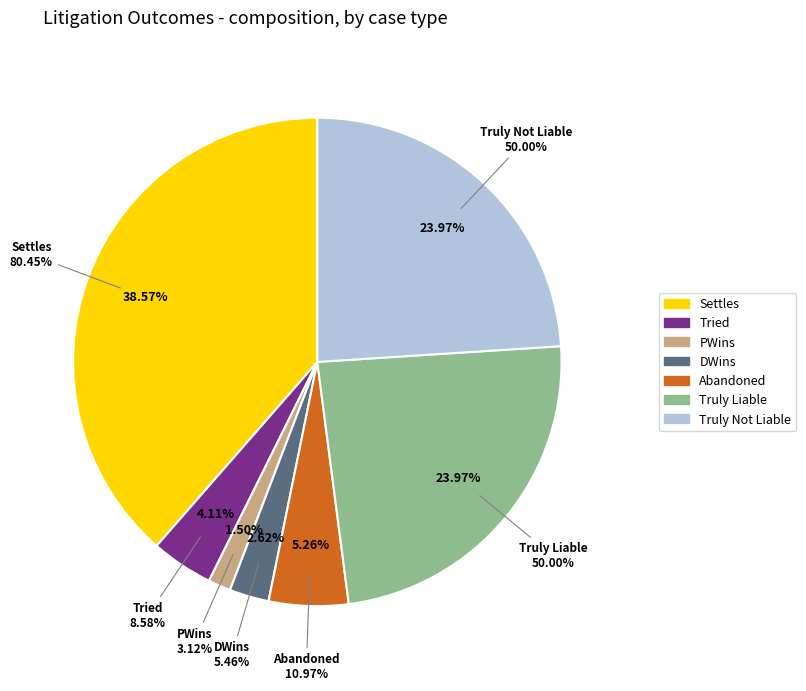

Does any single category account for the majority?

No